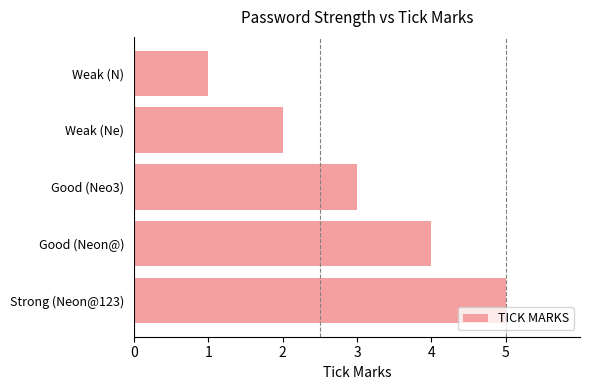

Rank the categories by value from lowest to highest.

Weak (N), Weak (Ne), Good (Neo3), Good (Neon@), Strong (Neon@123)